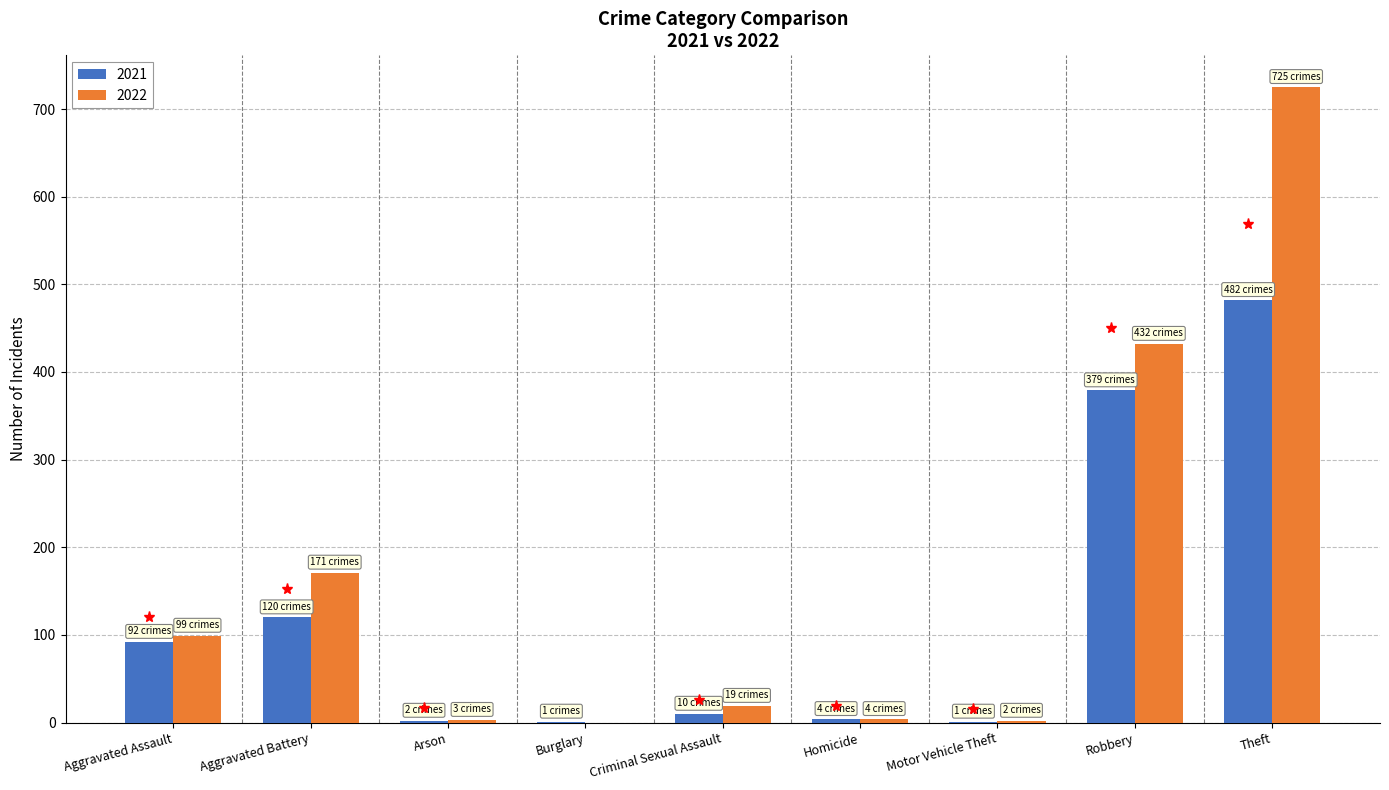

The 2021 series shows 172 at Aggravated Battery. True or false?

False